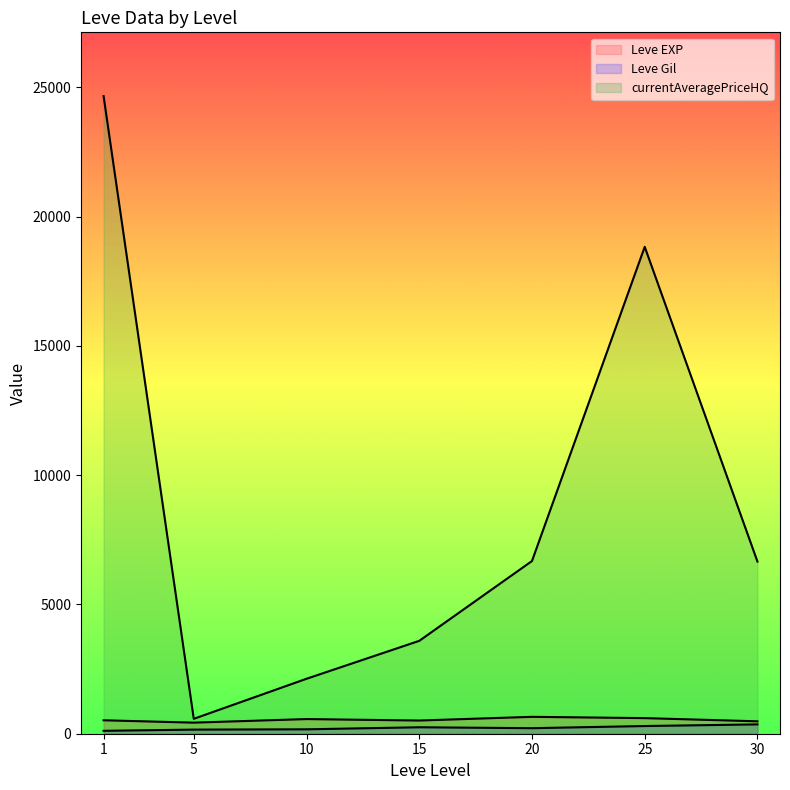

Does the chart display data point markers on the line(s)?

No